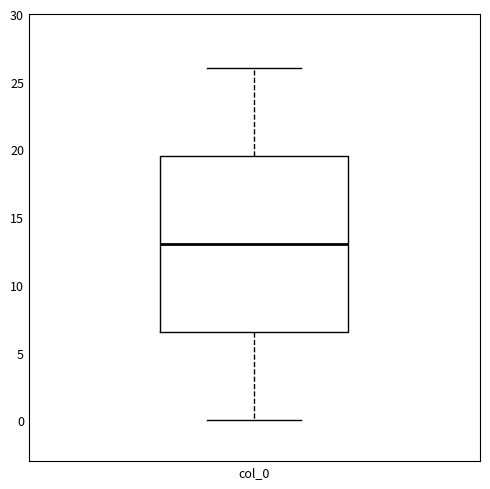

Where does the median line of the box for col_0 sit on the y-axis? The values are not printed on the chart, so give them approximately, as read against the axis.

13.0